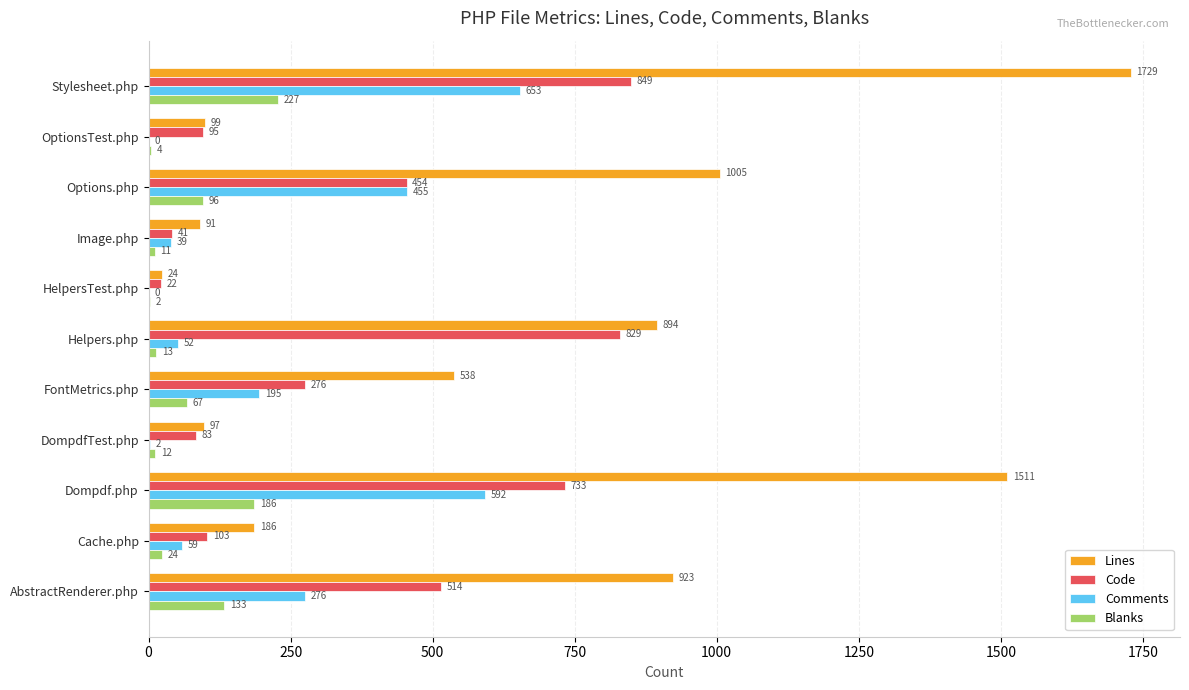

Where is Lines nearest to the value 876?

Helpers.php